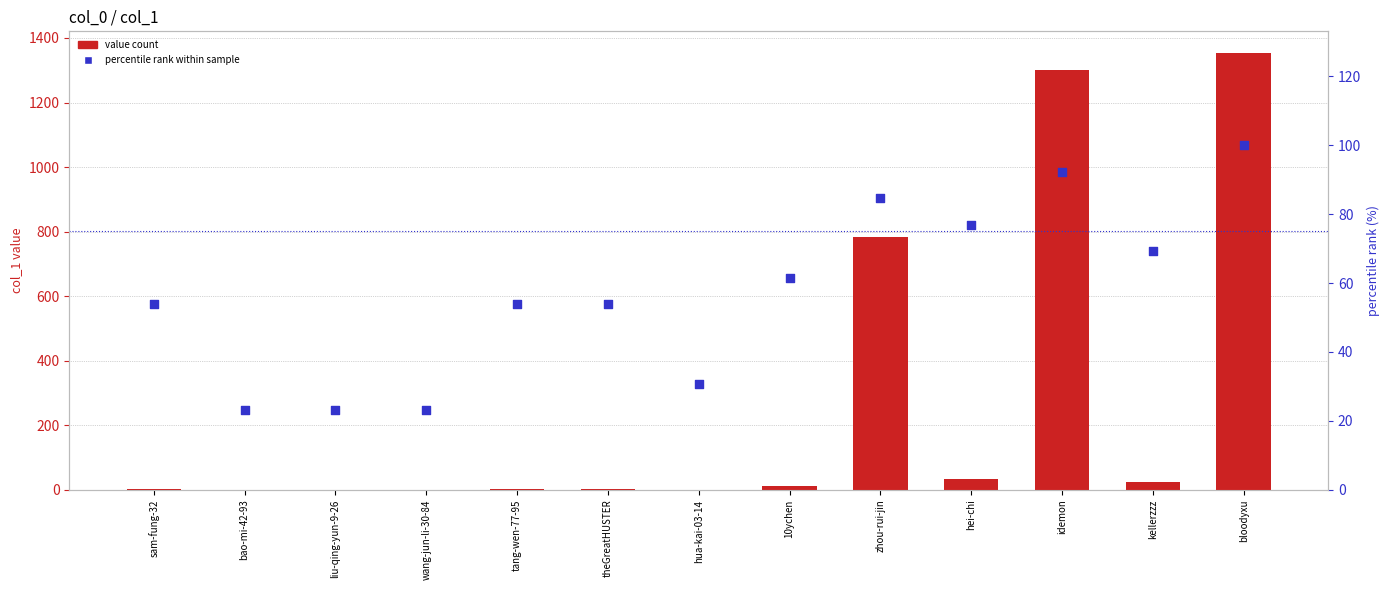

At which category is the sum across all series the highest?

bloodyxu